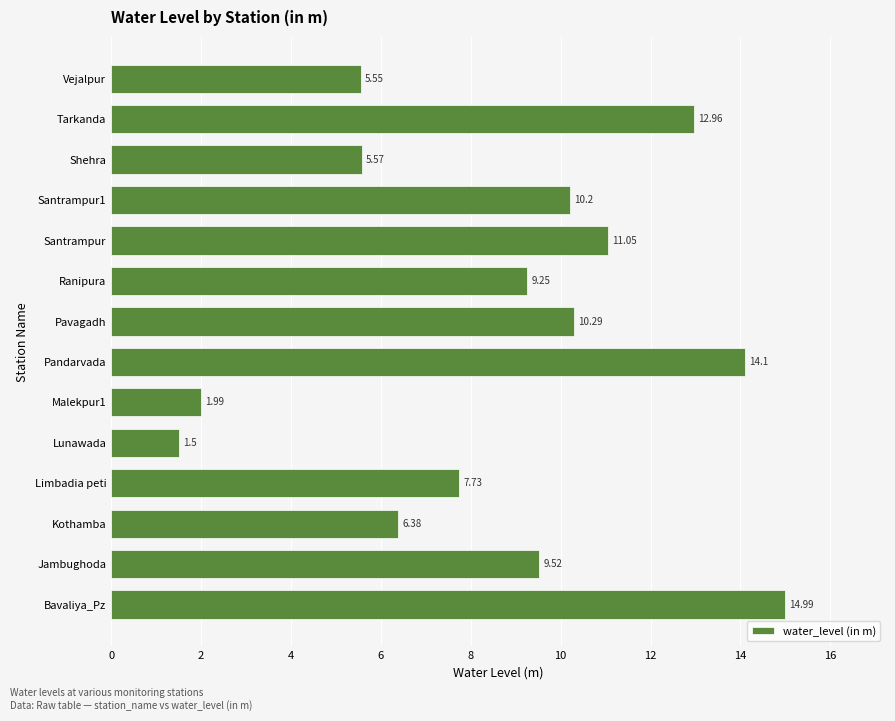

Where is the data nearest to the value 8?

Limbadia peti